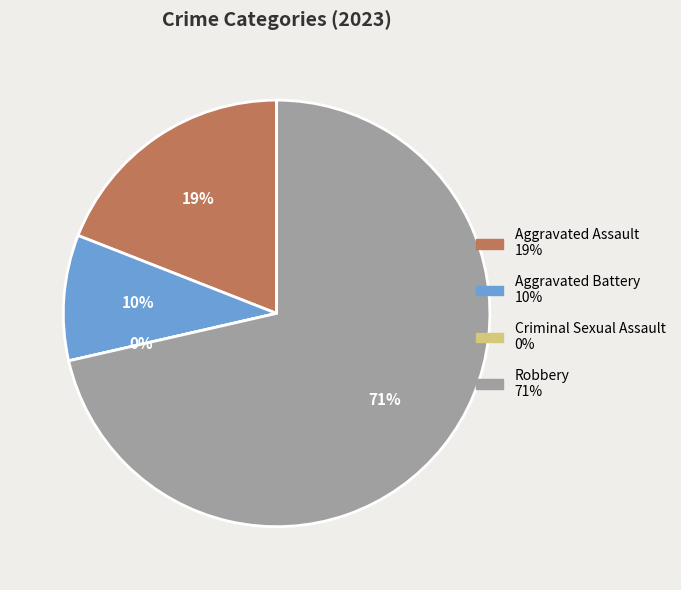

Is there any slice that represents more than half of the pie?

Yes